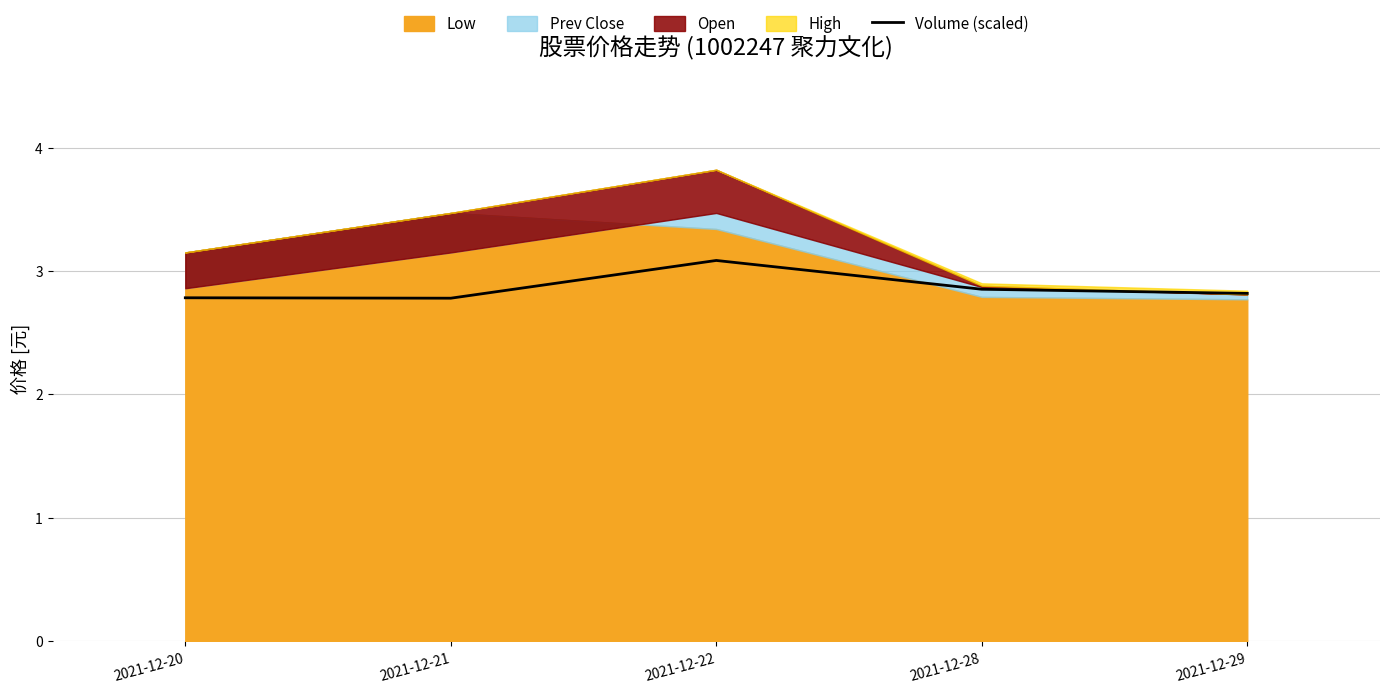

The value at 2021-12-22 is 5.1. True or false?

False